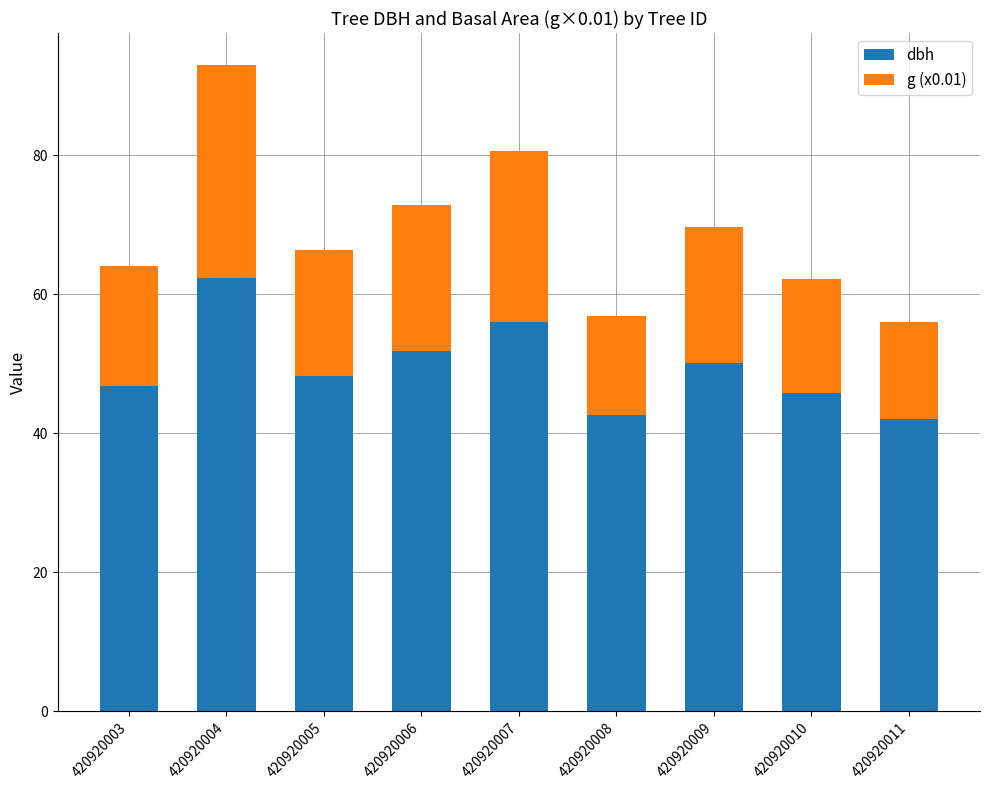

Is it true that dbh equals 65.1 at 420920003?

False